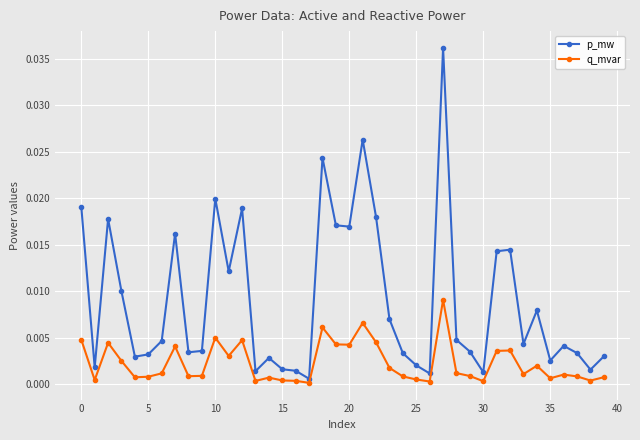

What is the sum of all p_mw values?

0.4